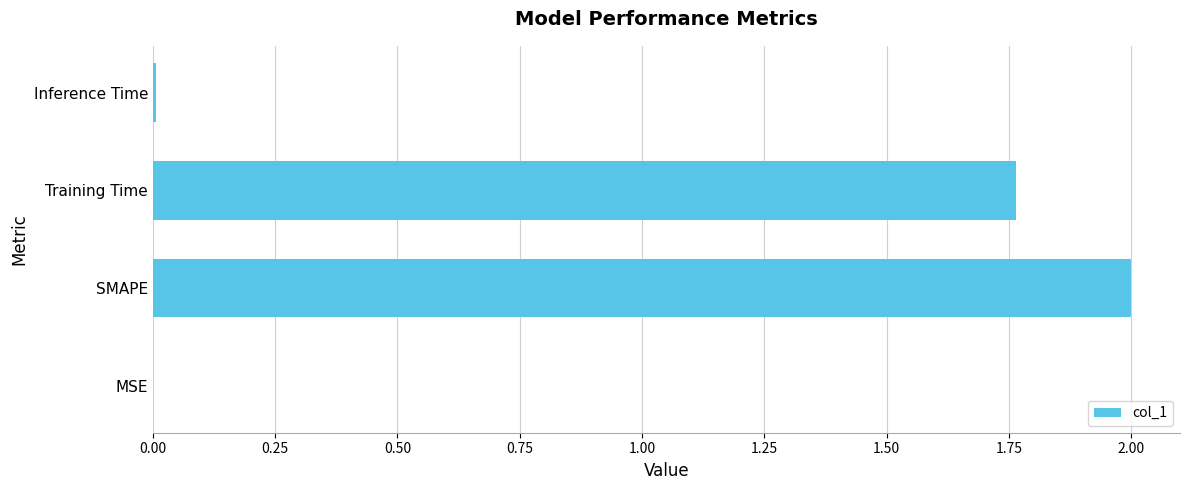

What is the greatest value displayed?

2.0